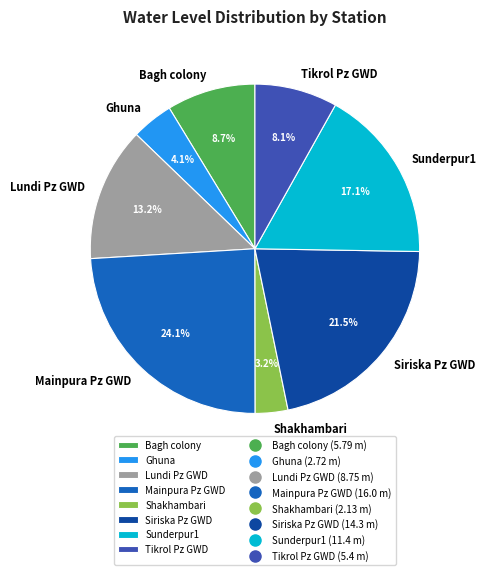

What percentage is NOT represented by Bagh colony?

91.3%